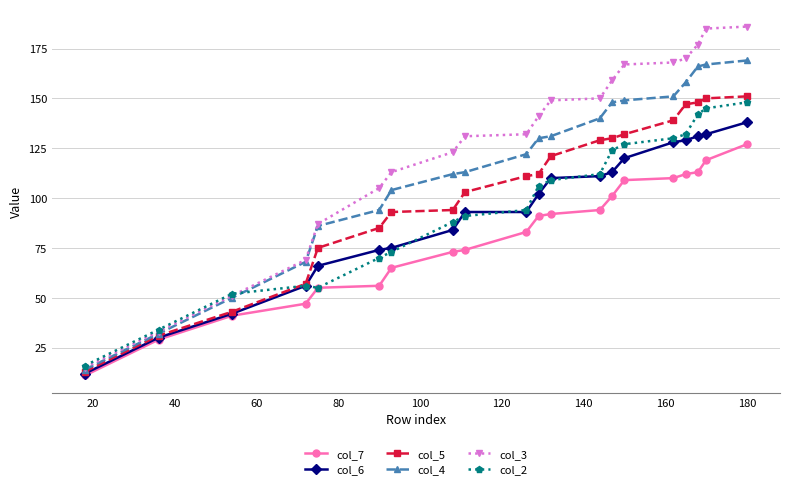

What is the average value of the col_7 series?

80